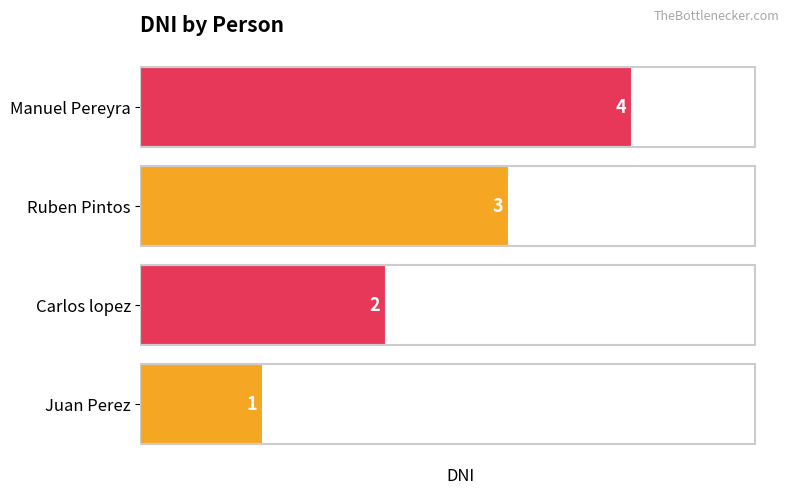

What is the difference between the maximum and minimum values?

3